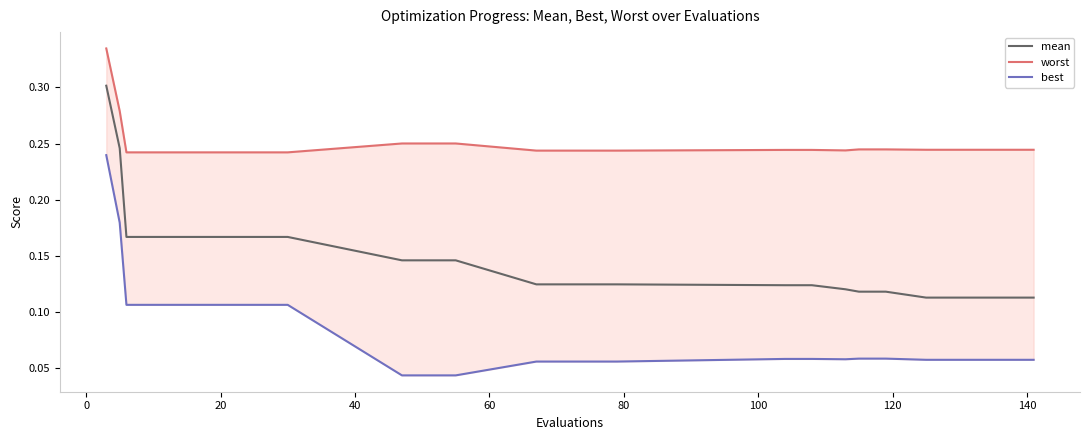

Reading left to right, extract all data points from this chart.

mean: 0.3	0.2	0.2	0.2	0.2	0.2	0.2	0.2	0.2	0.1	0.1	0.1	0.1	0.1	0.1	0.1	0.1	0.1	0.1	0.1	0.1	0.1	0.1	0.1	0.1	0.1
worst: 0.3	0.3	0.2	0.2	0.2	0.2	0.2	0.2	0.2	0.3	0.3	0.3	0.2	0.2	0.2	0.2	0.2	0.2	0.2	0.2	0.2	0.2	0.2	0.2	0.2	0.2
best: 0.2	0.2	0.1	0.1	0.1	0.1	0.1	0.1	0.1	0.0	0.0	0.0	0.1	0.1	0.1	0.1	0.1	0.1	0.1	0.1	0.1	0.1	0.1	0.1	0.1	0.1